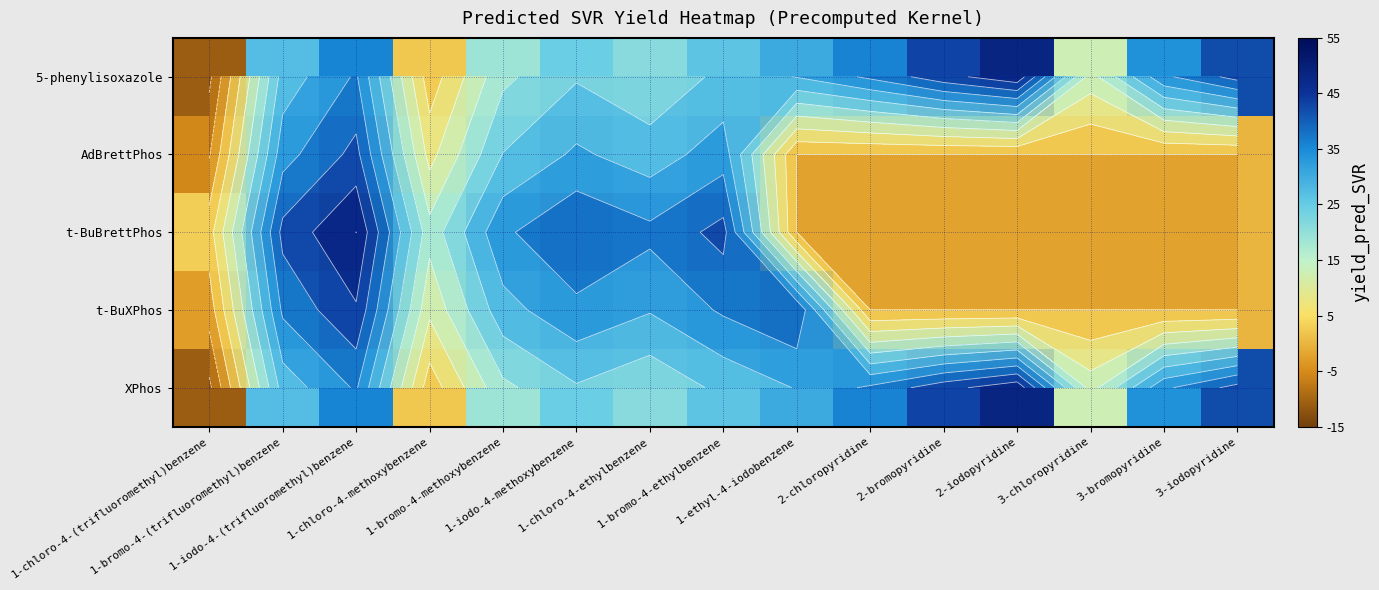

Count the number of data series in this chart.

5